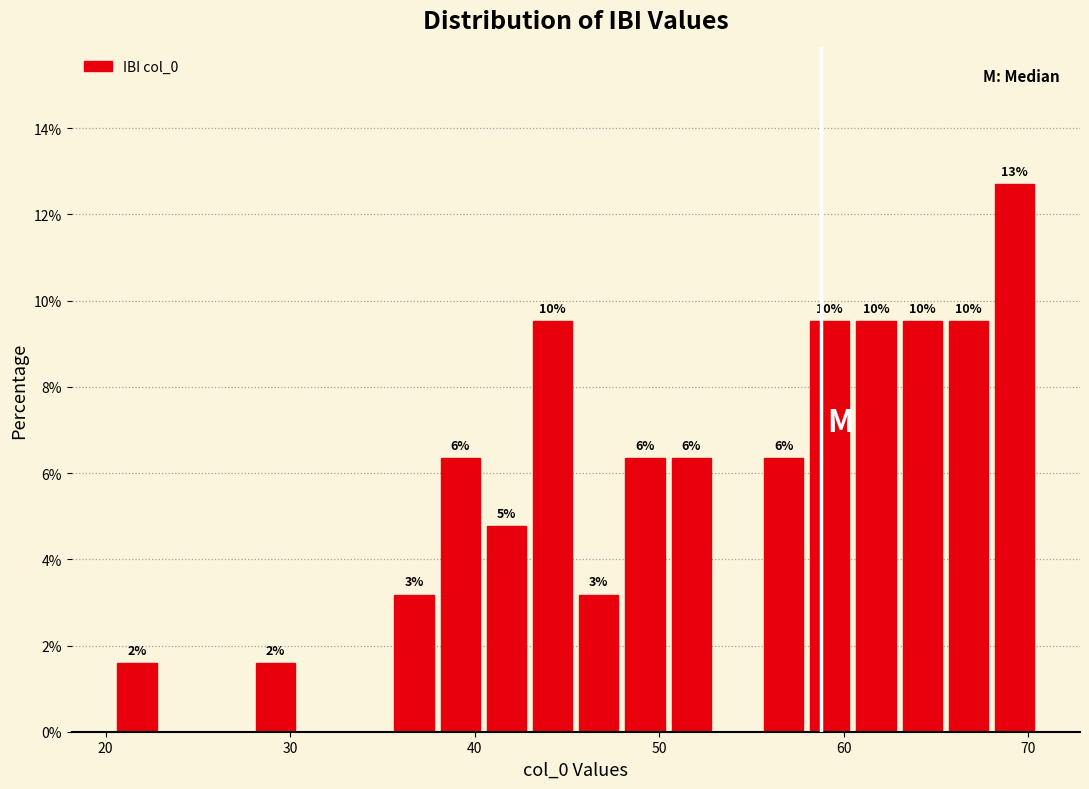

Around what value on the x-axis is the tallest bar? Give the approximate position of its centre, as read against the axis.

69